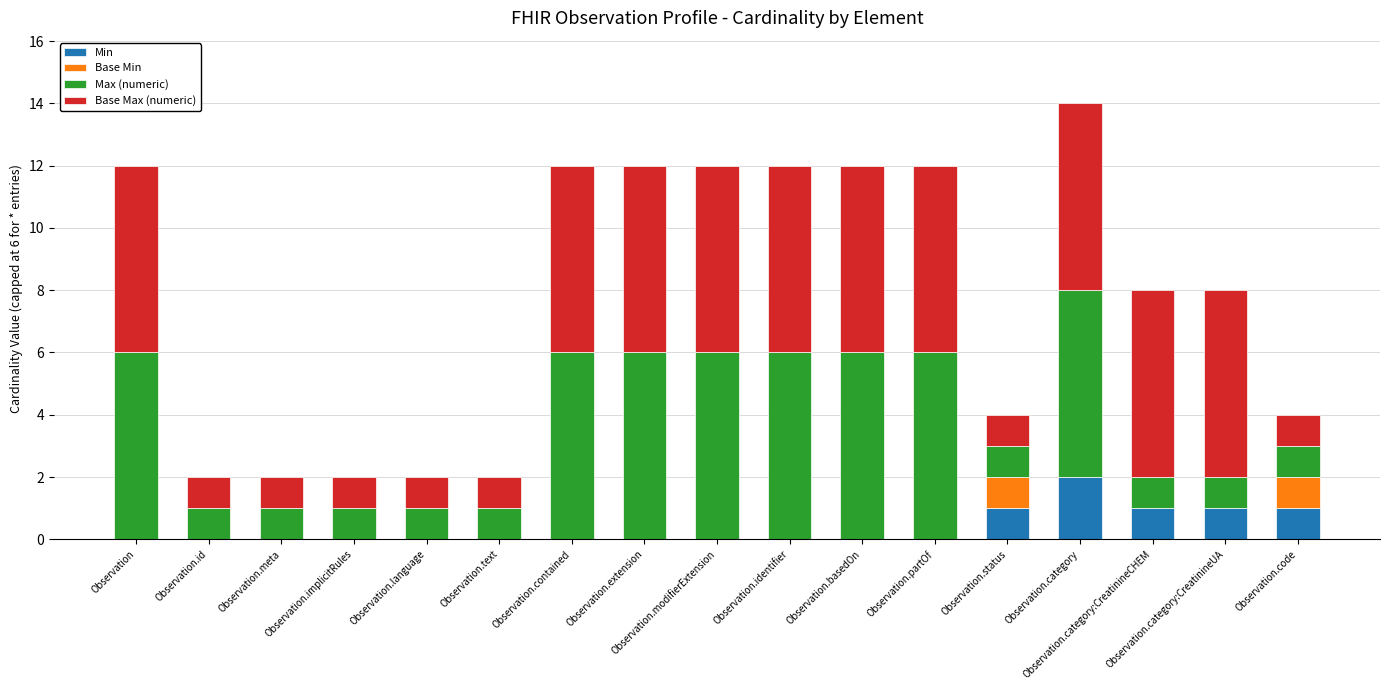

The Min series shows 0 at Observation.category:CreatinineUA. True or false?

False